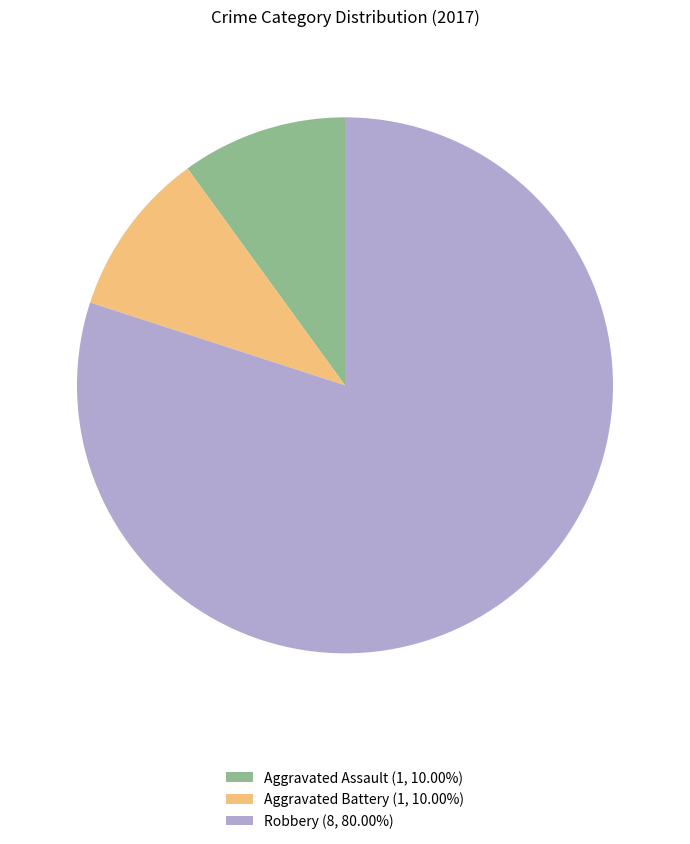

Combined, do Robbery (8, 80.00%) and Aggravated Assault (1, 10.00%) account for over 50%?

Yes